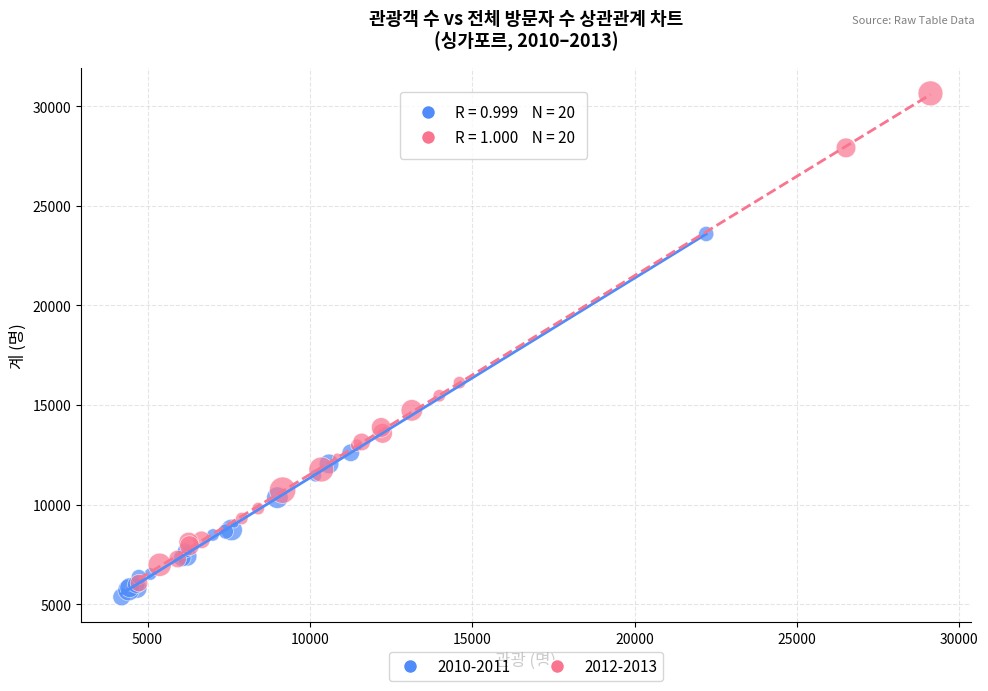

Which series contains the highest Y value?

2012-2013